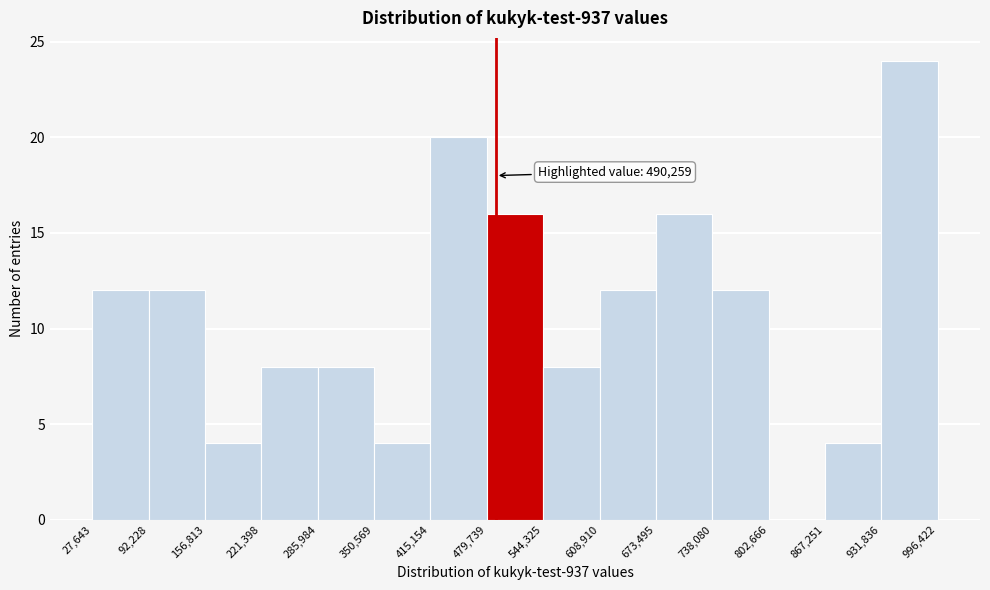

Over which range of the x-axis is the bar tallest?

931,836 to 996,422